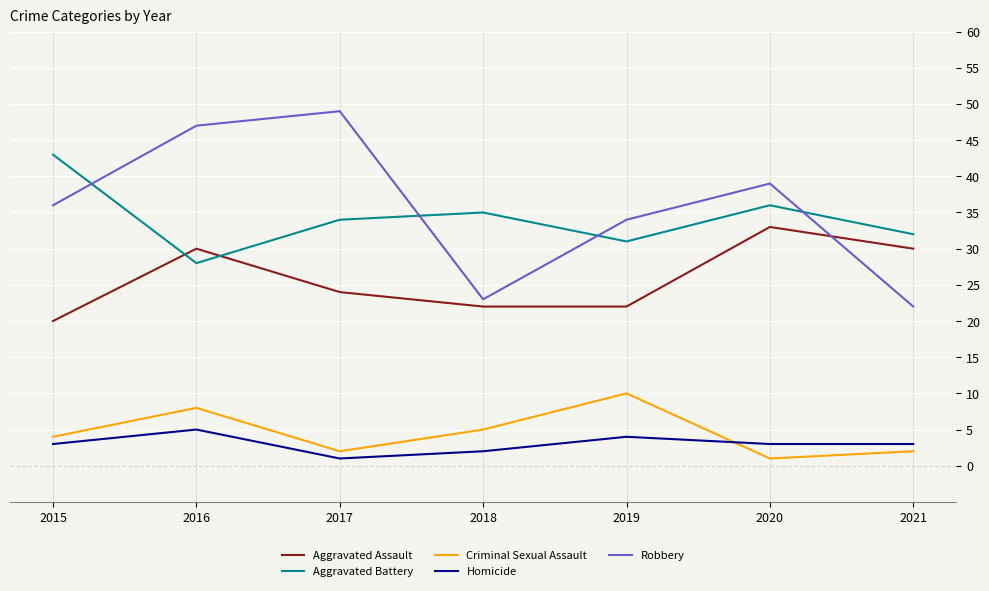

What is the sum of the Aggravated Battery values at 2017 and 2018?

69